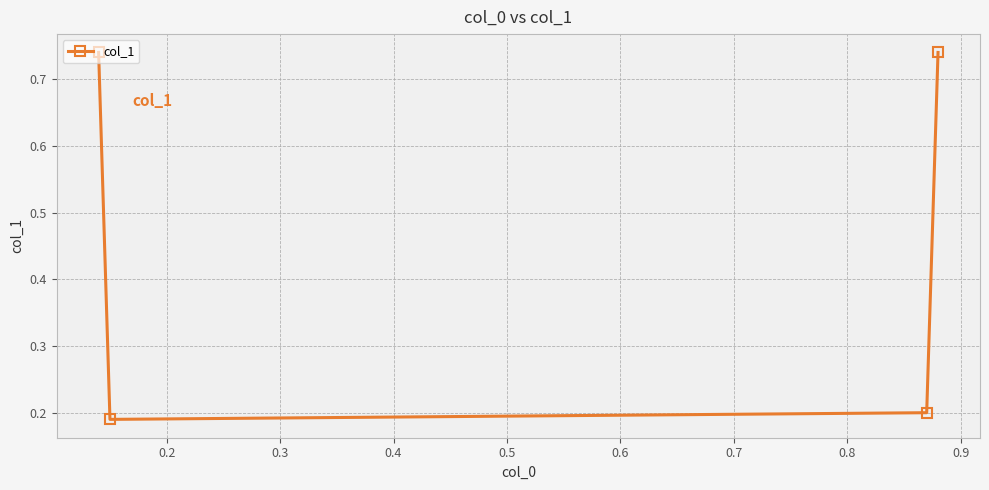

What is the difference between the second highest and second lowest values?

0.5